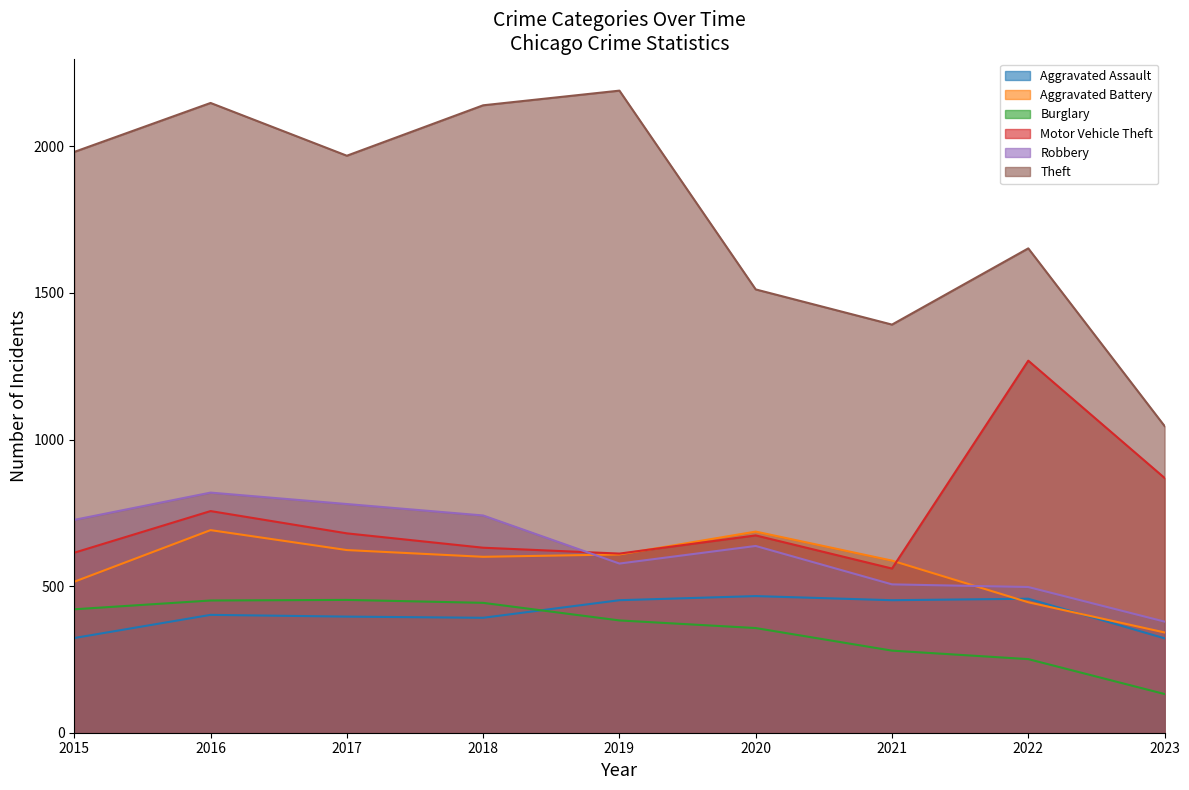

In Burglary, how many points are higher than both neighbors (excluding endpoints)?

1